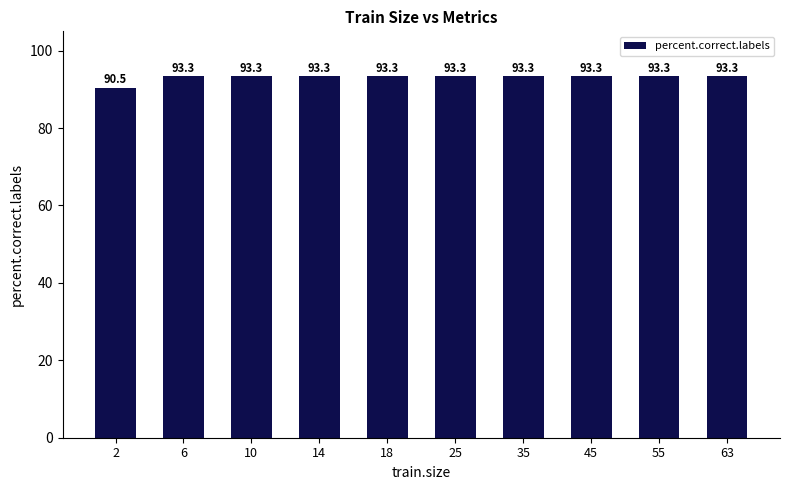

What is the value of the 7th bar from the left?

93.3